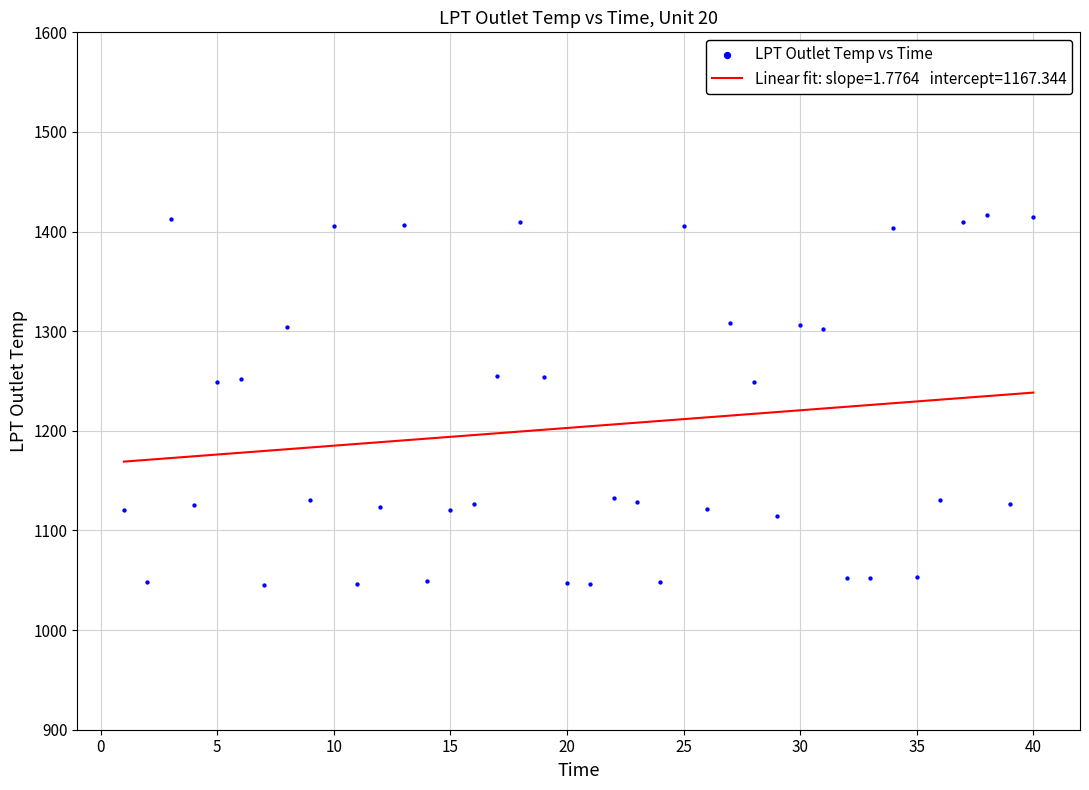

What is the range of Y values (max minus min)?

371.7